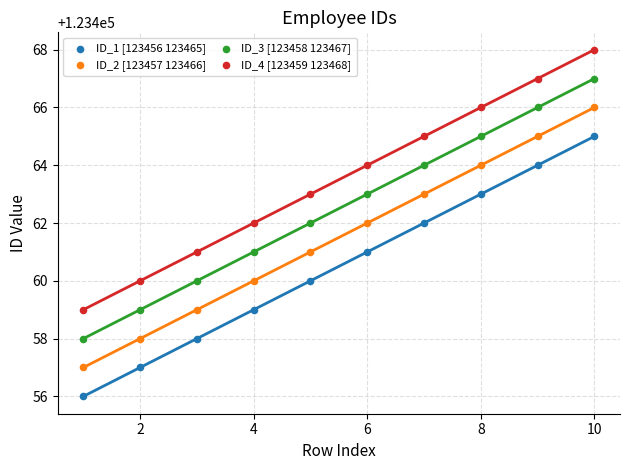

Which series contains the lowest Y value?

ID_1 [123456 123465]